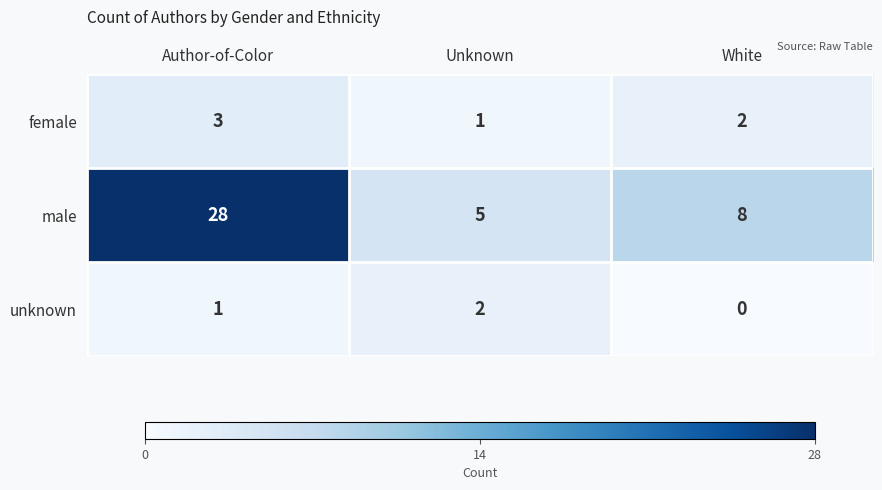

True or false: unknown has a value of 3 at Unknown.

False